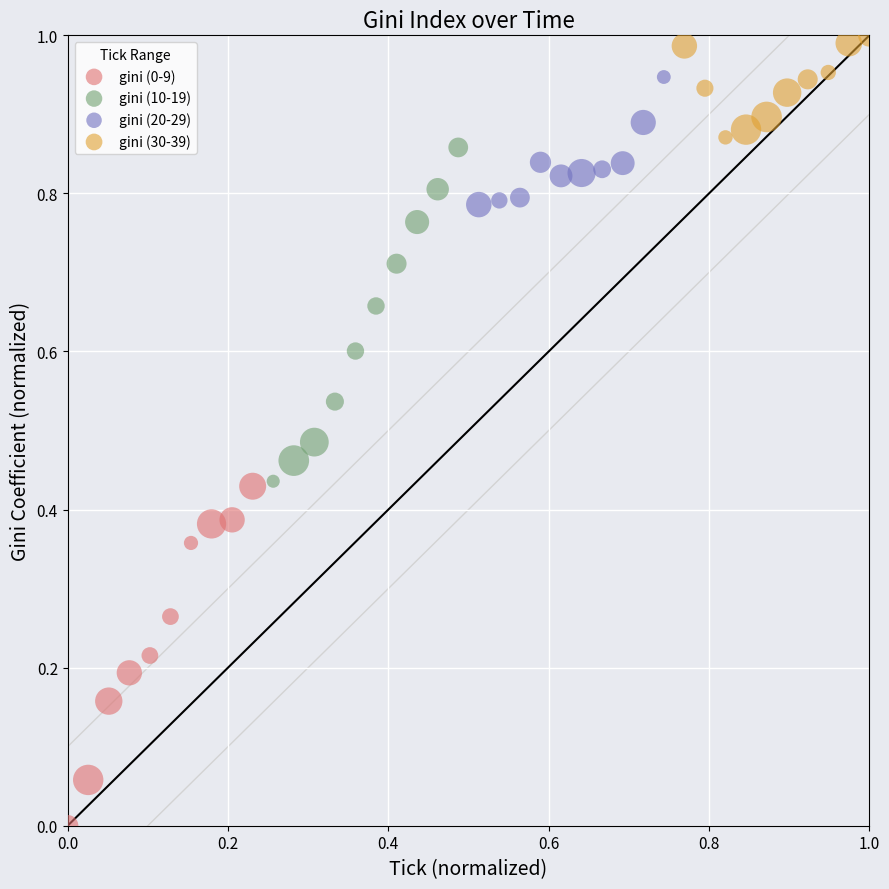

Which series contains the lowest Y value?

gini (0-9)